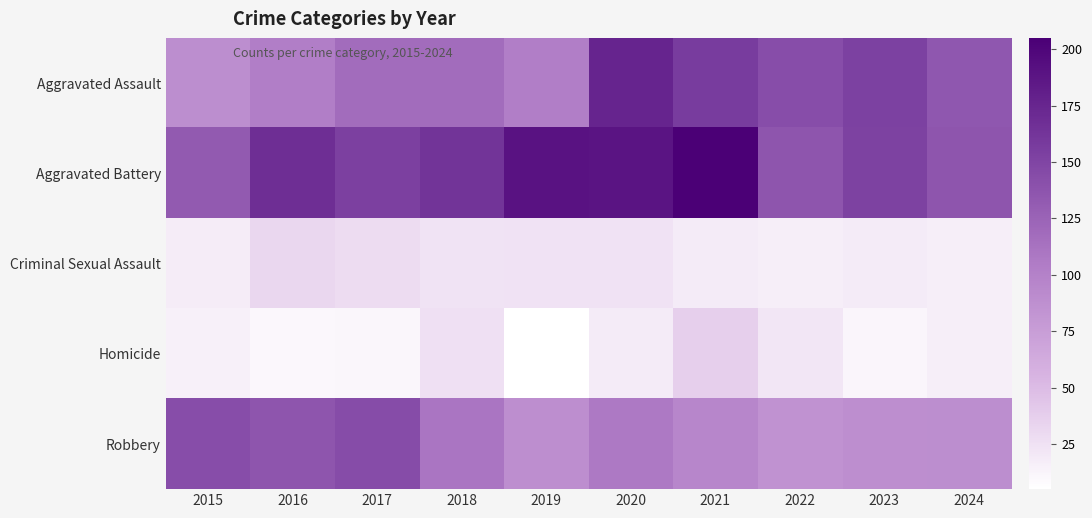

Which series has the largest total across all categories?

Aggravated Battery